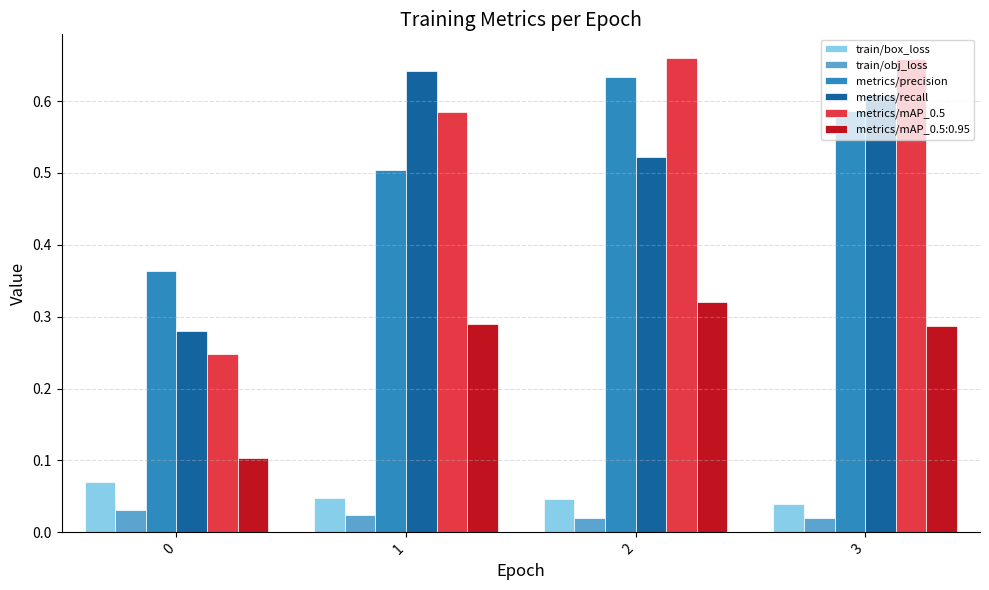

The train/box_loss series shows 0.1 at 1. True or false?

False